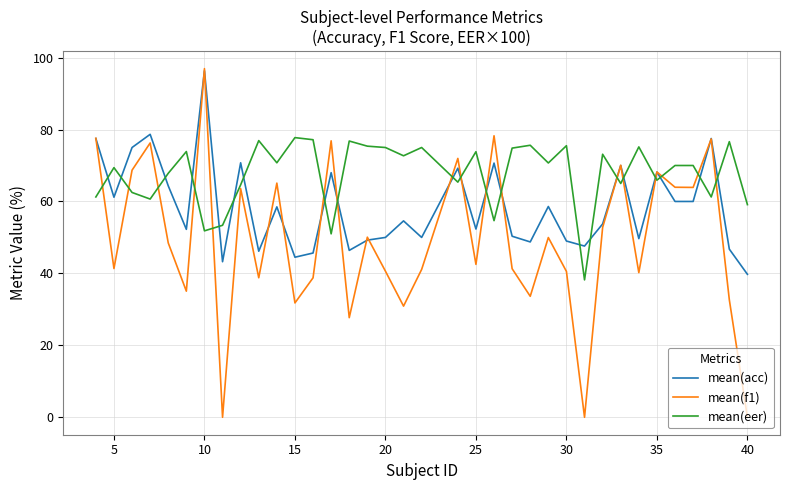

Which series has the largest total across all categories?

mean(eer)